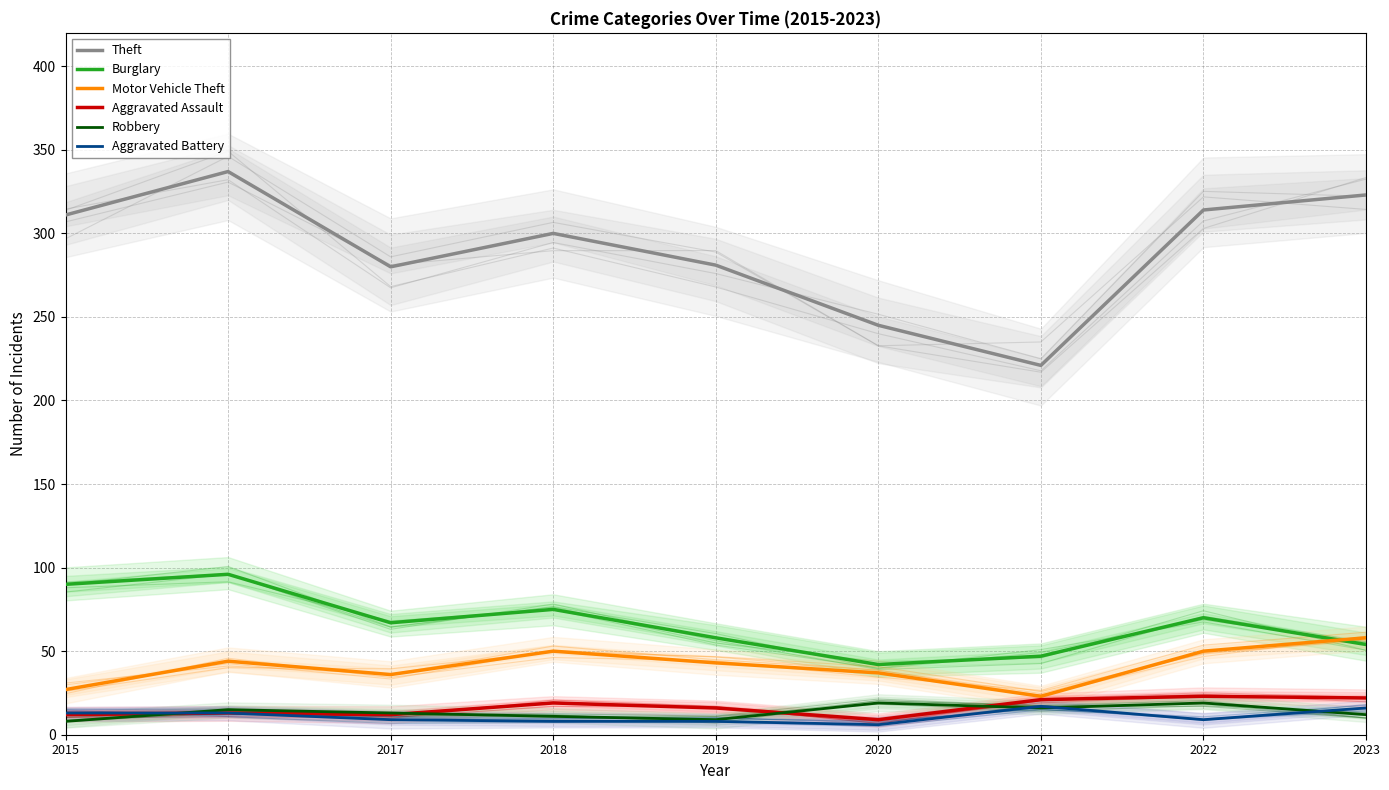

Where is Robbery nearest to the value 13?

2017